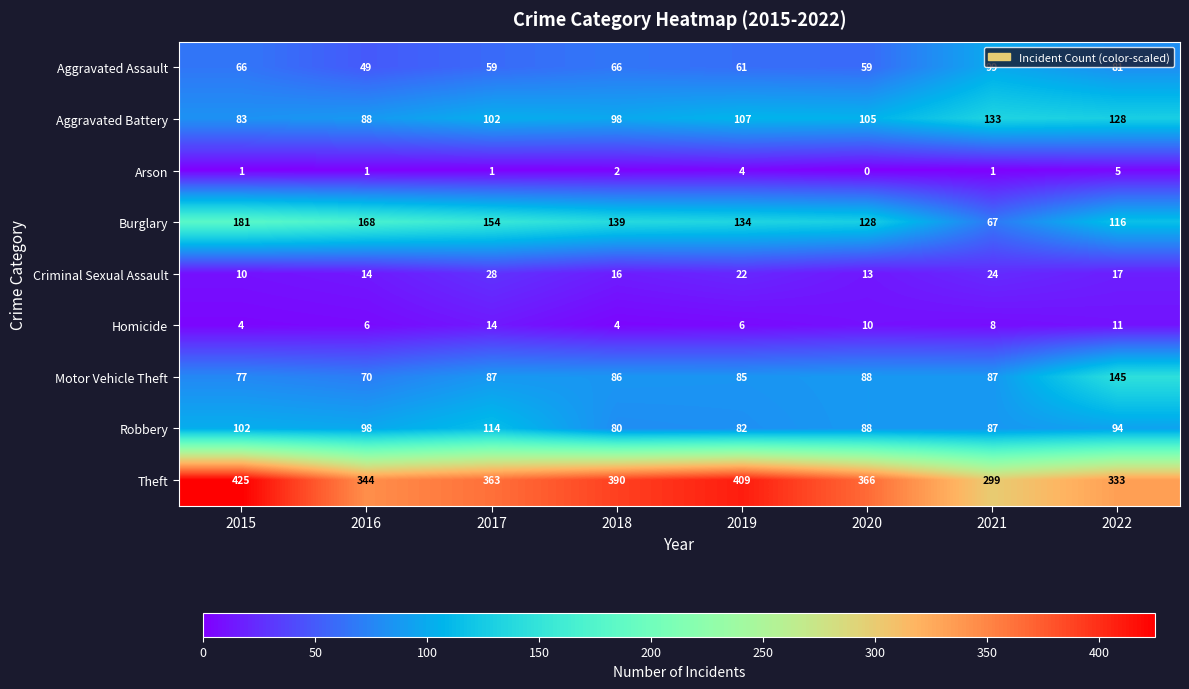

At which label is Arson closest to 2?

2018